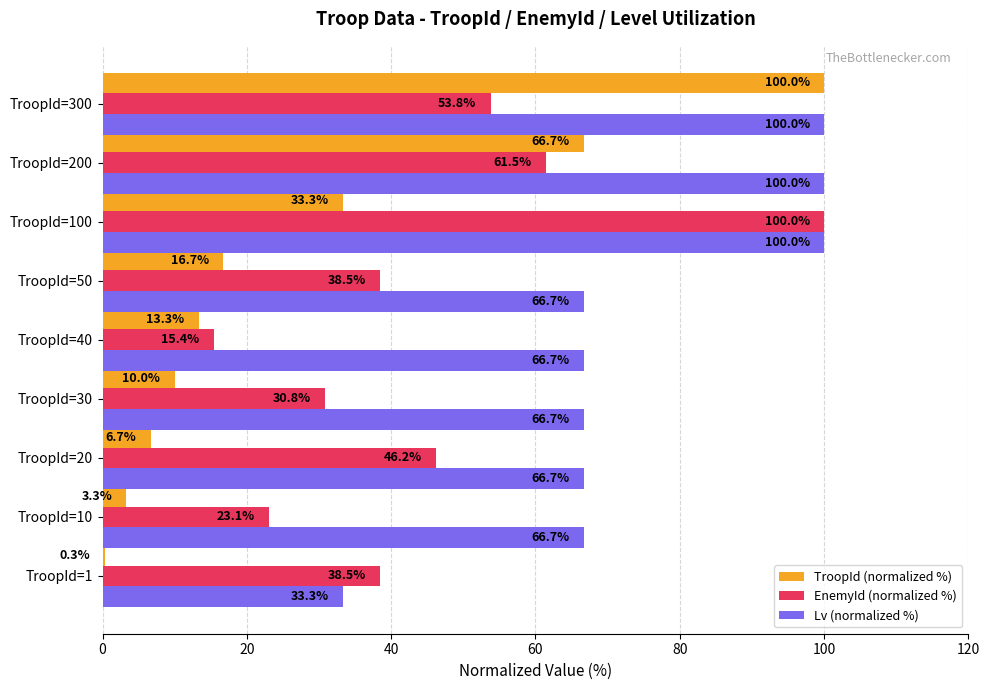

What is the sum of all EnemyId (normalized %) values?

407.8